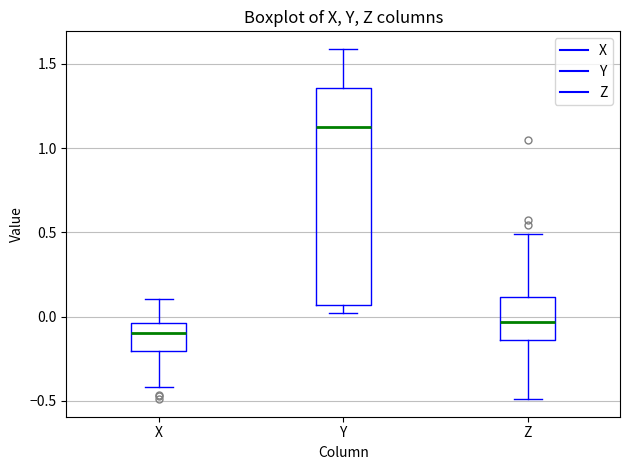

Where does the lower whisker of the box for X end on the y-axis? The values are not printed on the chart, so give them approximately, as read against the axis.

-0.40